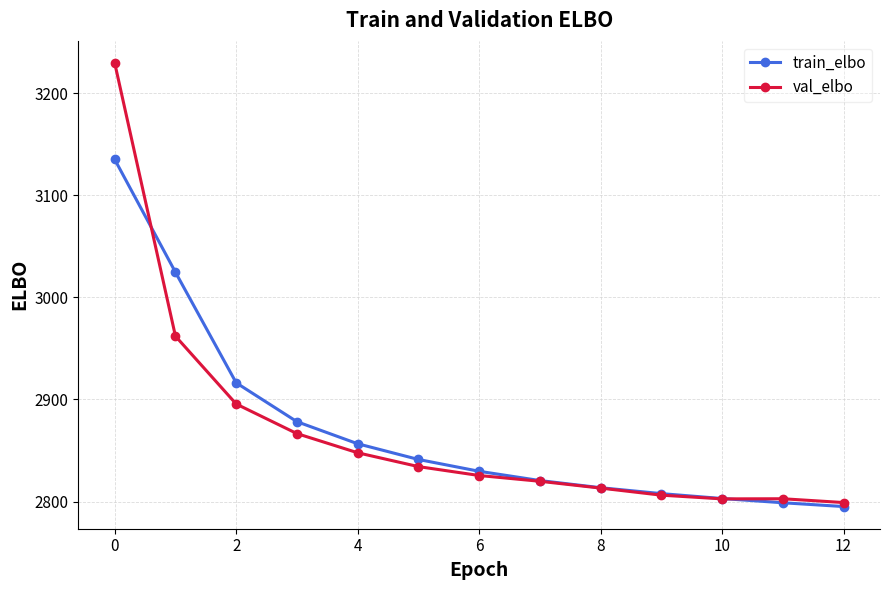

What is the greatest value displayed?

3229.4